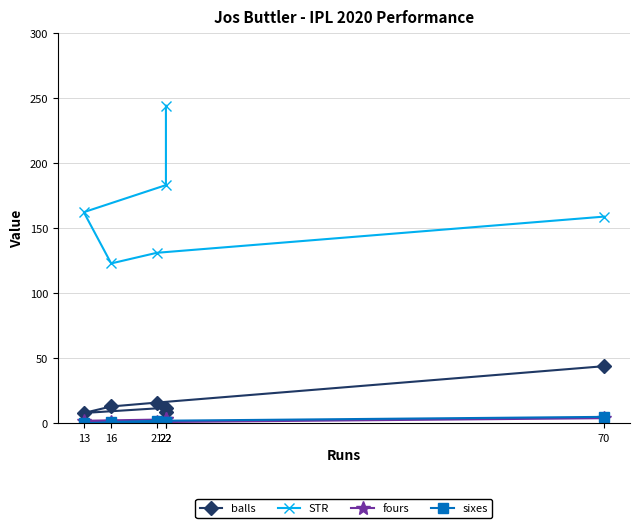

Rank the categories by fours value from highest to lowest.

70, 22, 22, 13, 16, 21